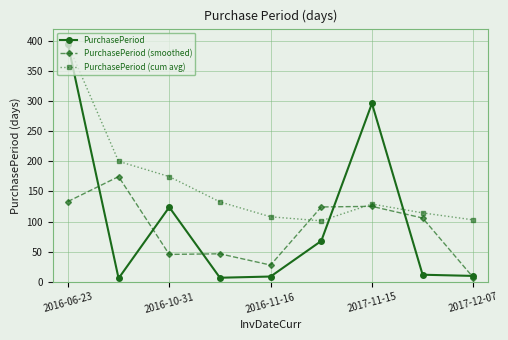

Which series has the largest total across all categories?

PurchasePeriod (cum avg)